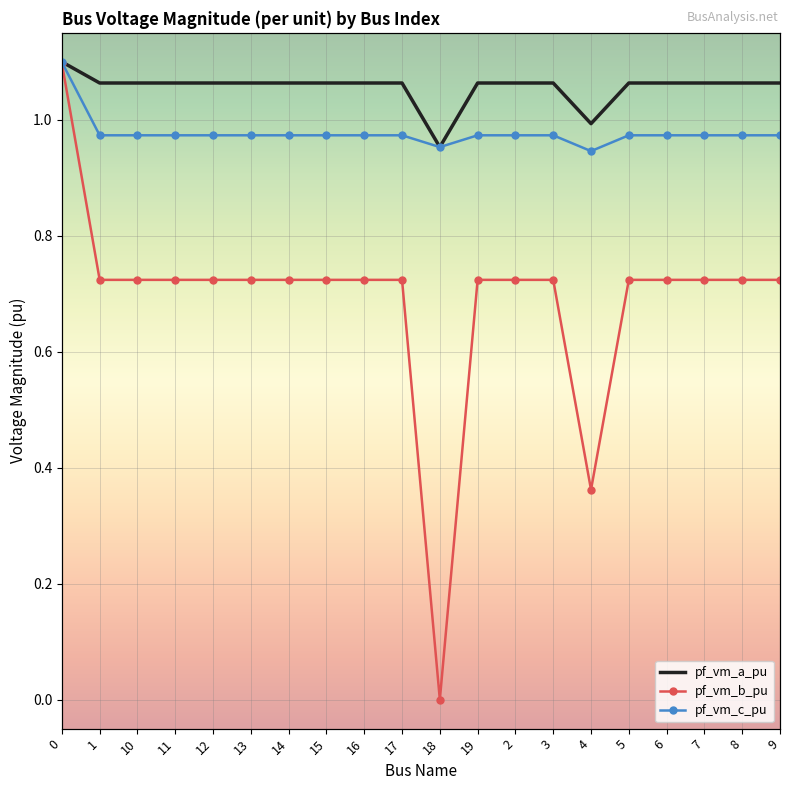

Between 7 and 6, which is larger?

6